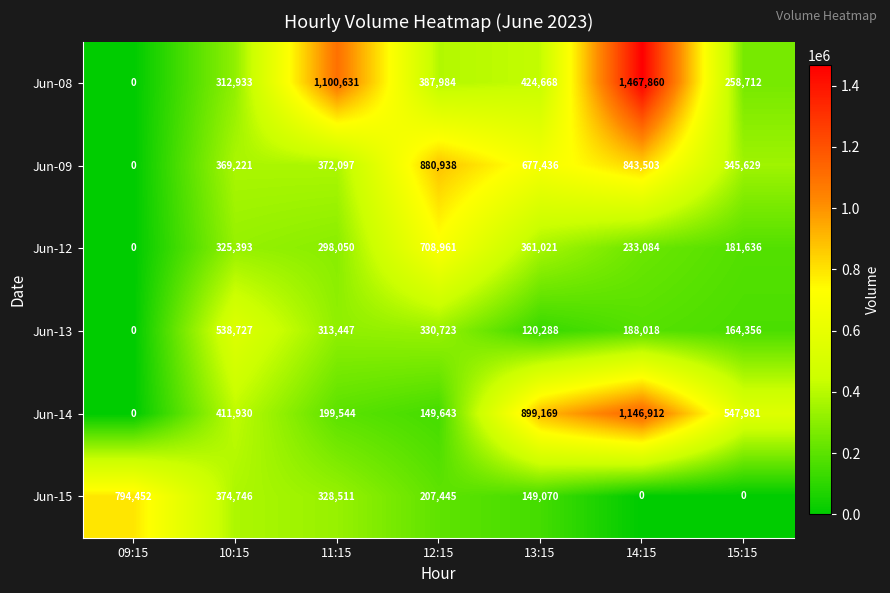

List the series in order of their peak value, lowest first.

Jun-13, Jun-12, Jun-15, Jun-09, Jun-14, Jun-08